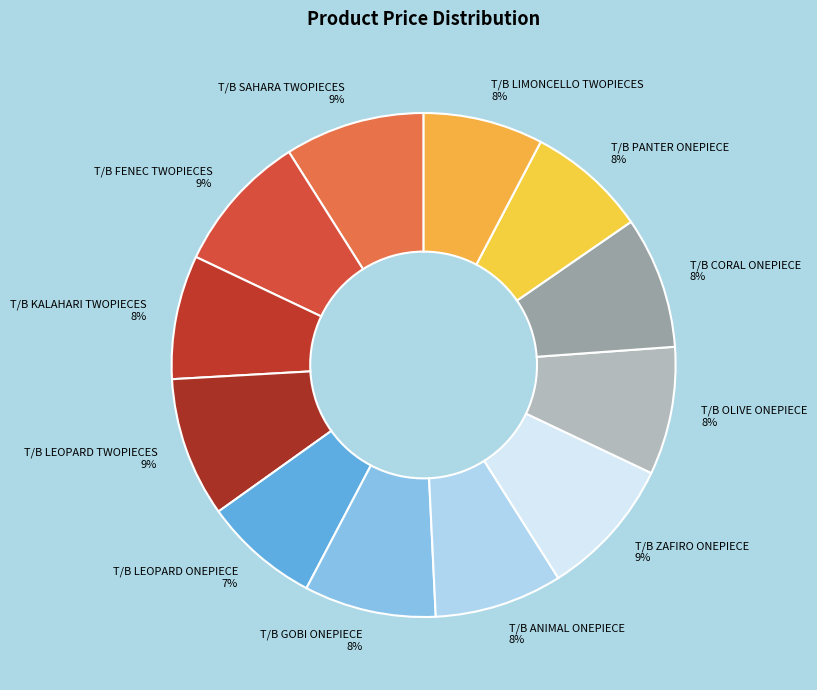

Is there any slice that represents more than half of the pie?

No